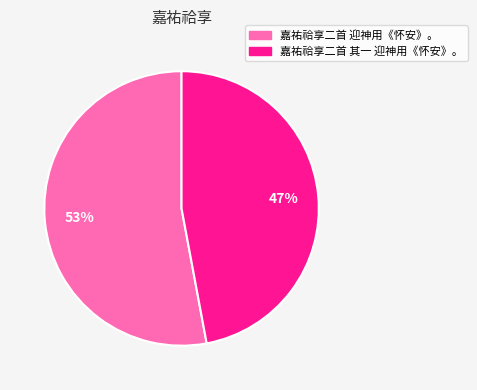

To the nearest percent, what is the difference between the largest and smallest slice percentages?

6%